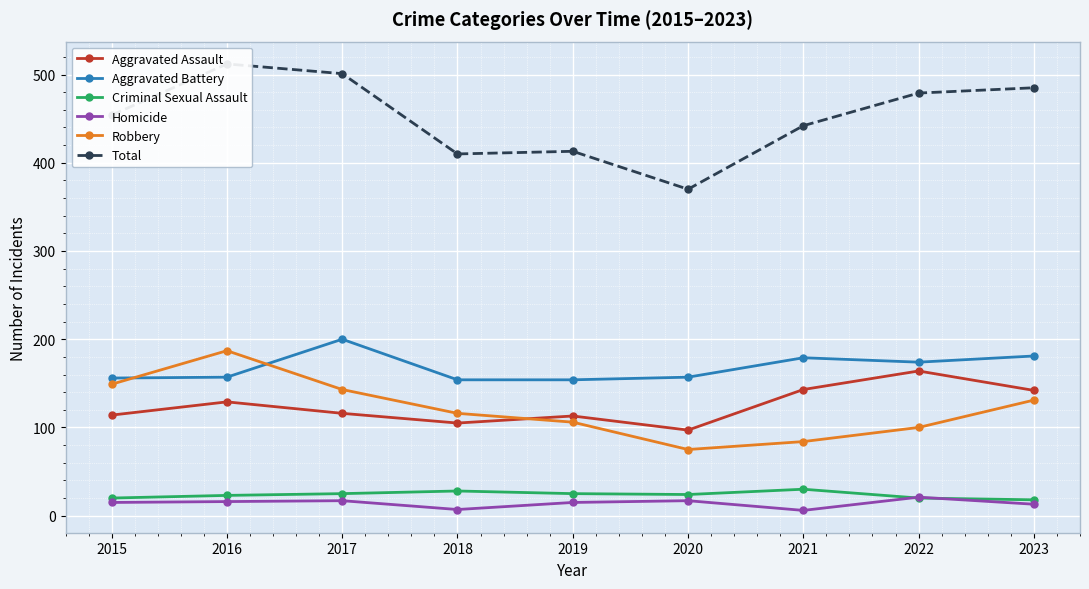

Reading right to left, what are all the values shown in this chart?

Aggravated Assault: 2023=142	2022=164	2021=143	2020=97	2019=113	2018=105	2017=116	2016=129	2015=114
Aggravated Battery: 2023=181	2022=174	2021=179	2020=157	2019=154	2018=154	2017=200	2016=157	2015=156
Criminal Sexual Assault: 2023=18	2022=20	2021=30	2020=24	2019=25	2018=28	2017=25	2016=23	2015=20
Homicide: 2023=13	2022=21	2021=6	2020=17	2019=15	2018=7	2017=17	2016=16	2015=15
Robbery: 2023=131	2022=100	2021=84	2020=75	2019=106	2018=116	2017=143	2016=187	2015=149
Total: 2023=485	2022=479	2021=442	2020=370	2019=413	2018=410	2017=501	2016=512	2015=454